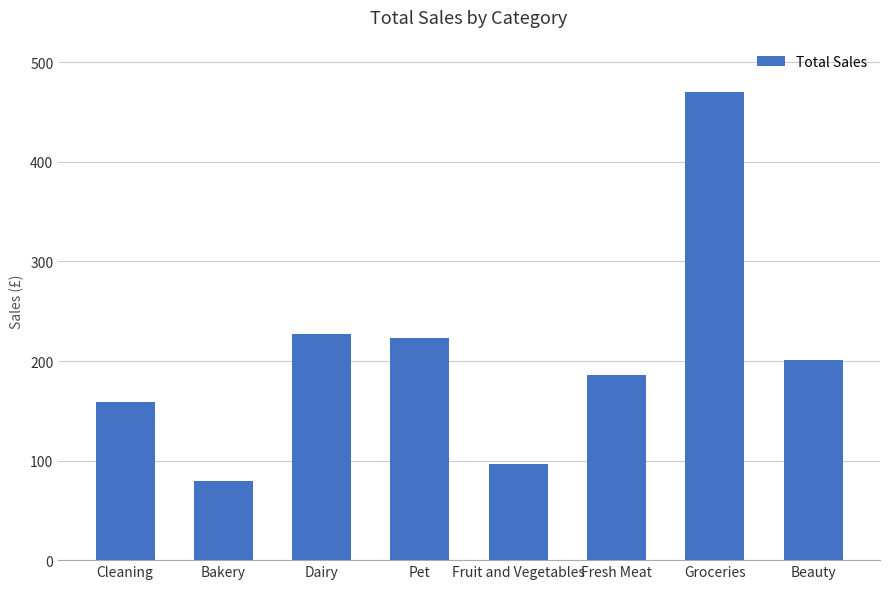

Which label corresponds to the smallest value in the chart?

Bakery